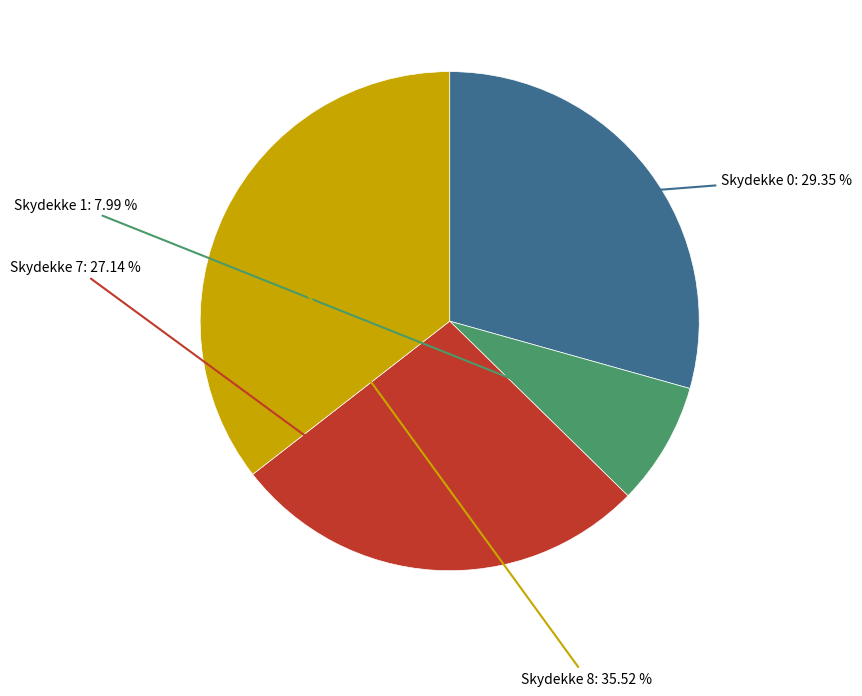

What is the largest slice in the pie chart?

Skydekke 8